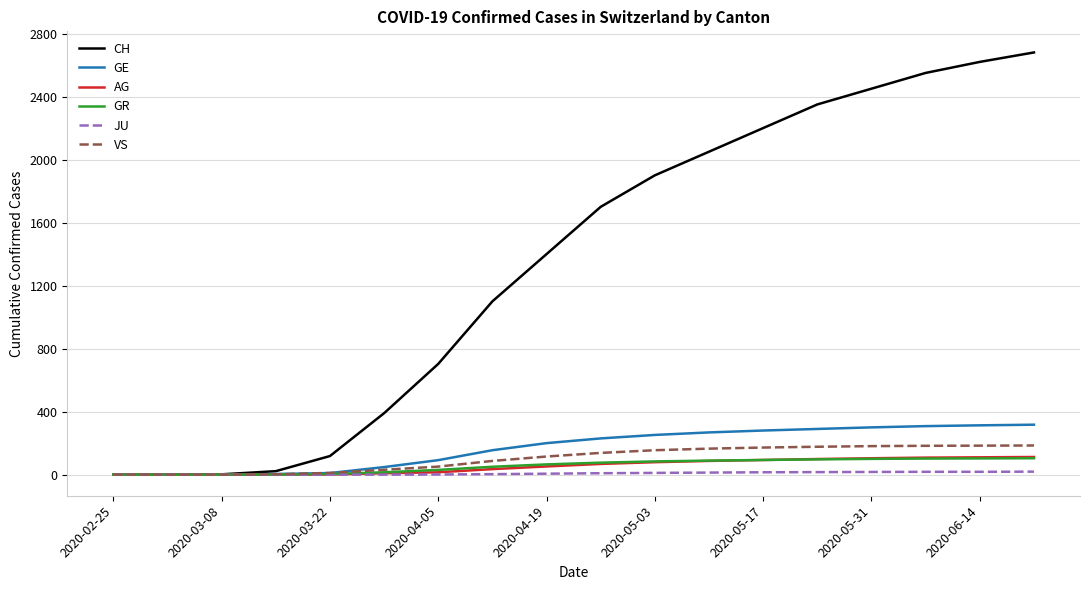

Which series has the largest range (max minus min)?

CH